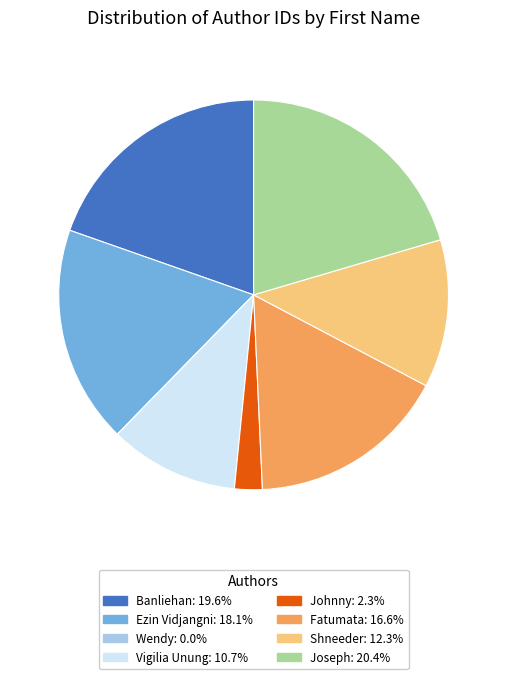

Combined, do Johnny and Vigilia Unung account for over 50%?

No